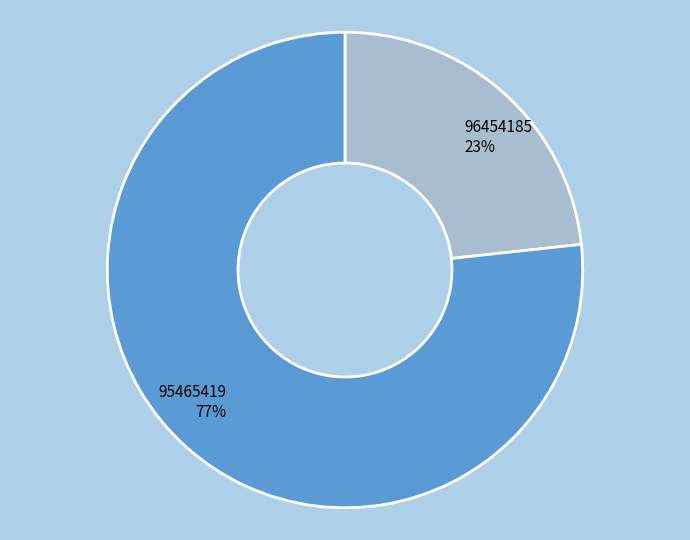

What is the smallest slice in the pie chart?

96454185